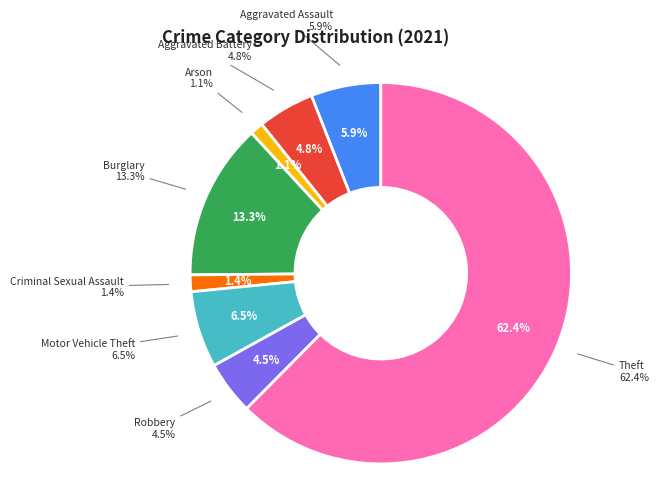

Which category has the biggest portion of the pie?

Theft